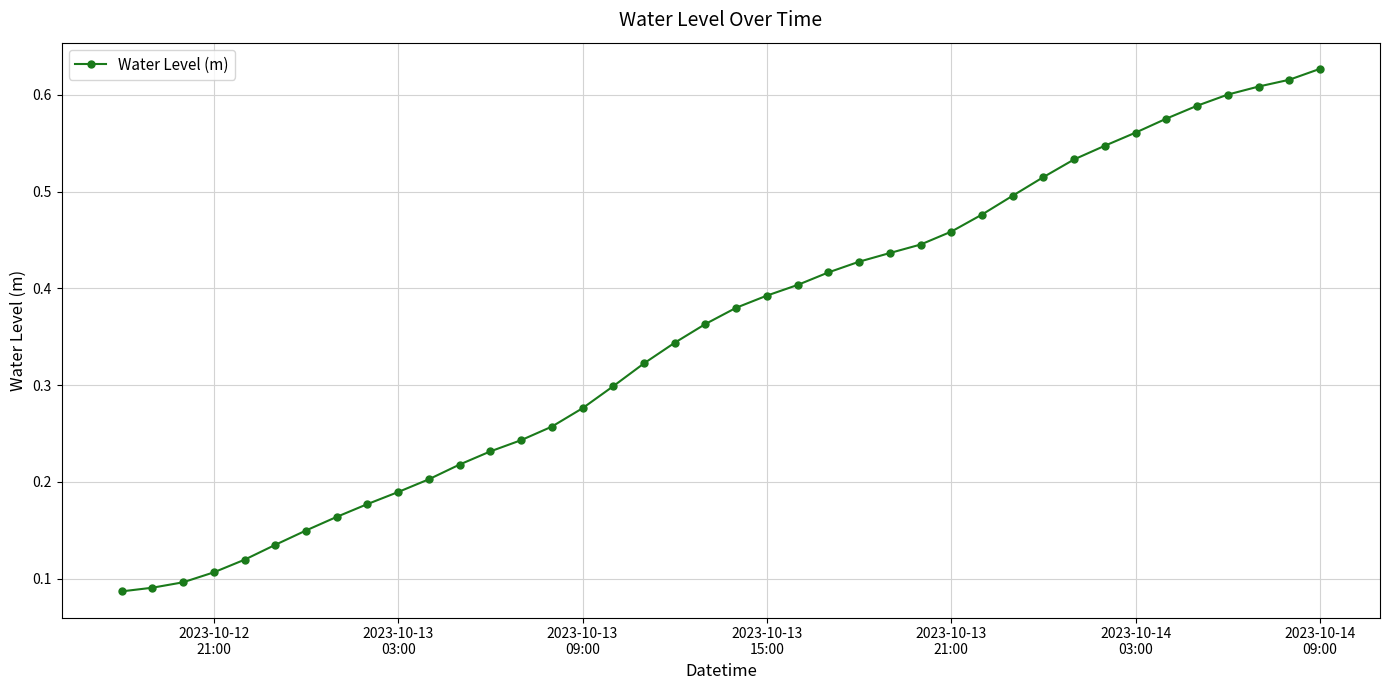

Count the values in the range 0 to 1.

40